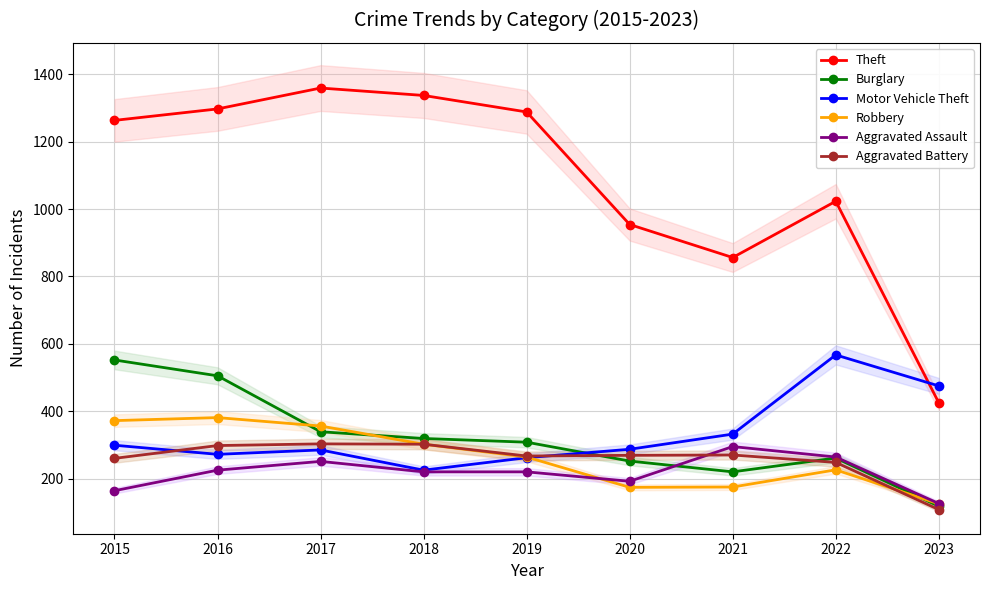

True or false: Burglary has a value of 339 at 2017.

True